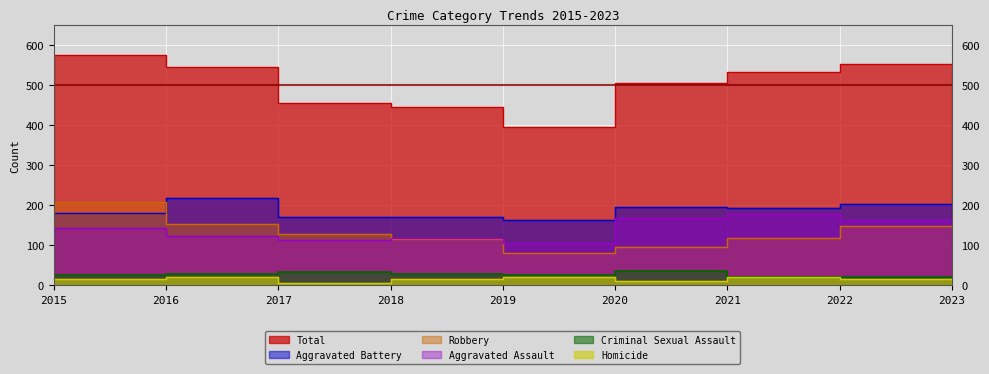

The Homicide series shows 16 at 2023. True or false?

True